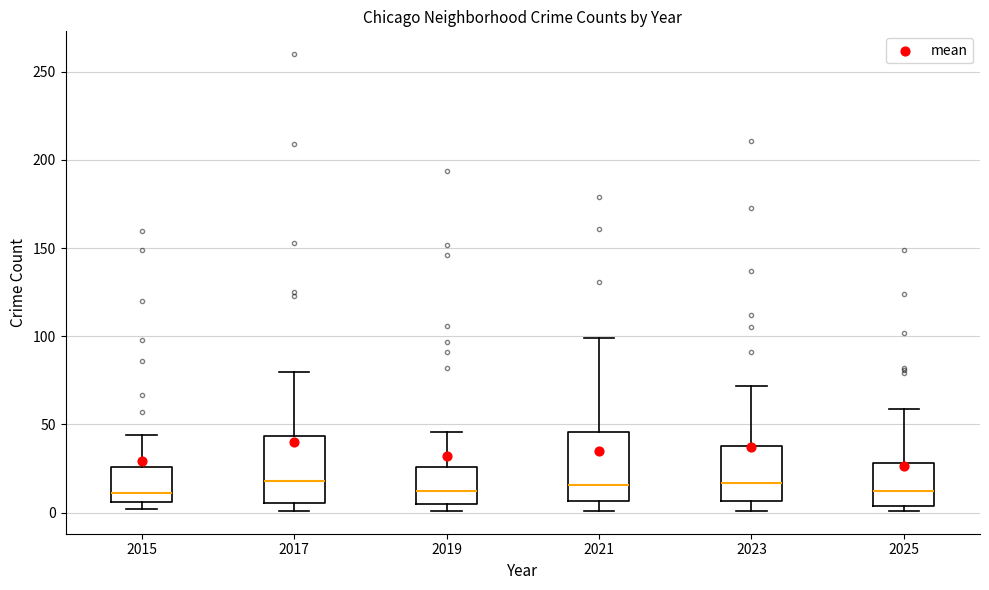

Where does the upper whisker of the box at x = 2017 end on the y-axis? The values are not printed on the chart, so give them approximately, as read against the axis.

80